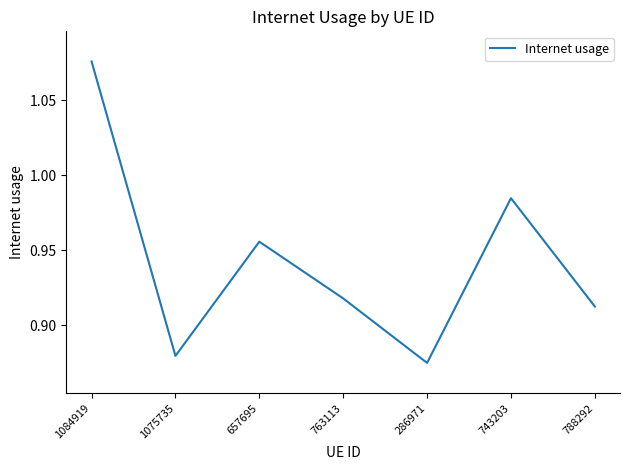

What is the sum of the values at 1075735 and 1084919?

2.0